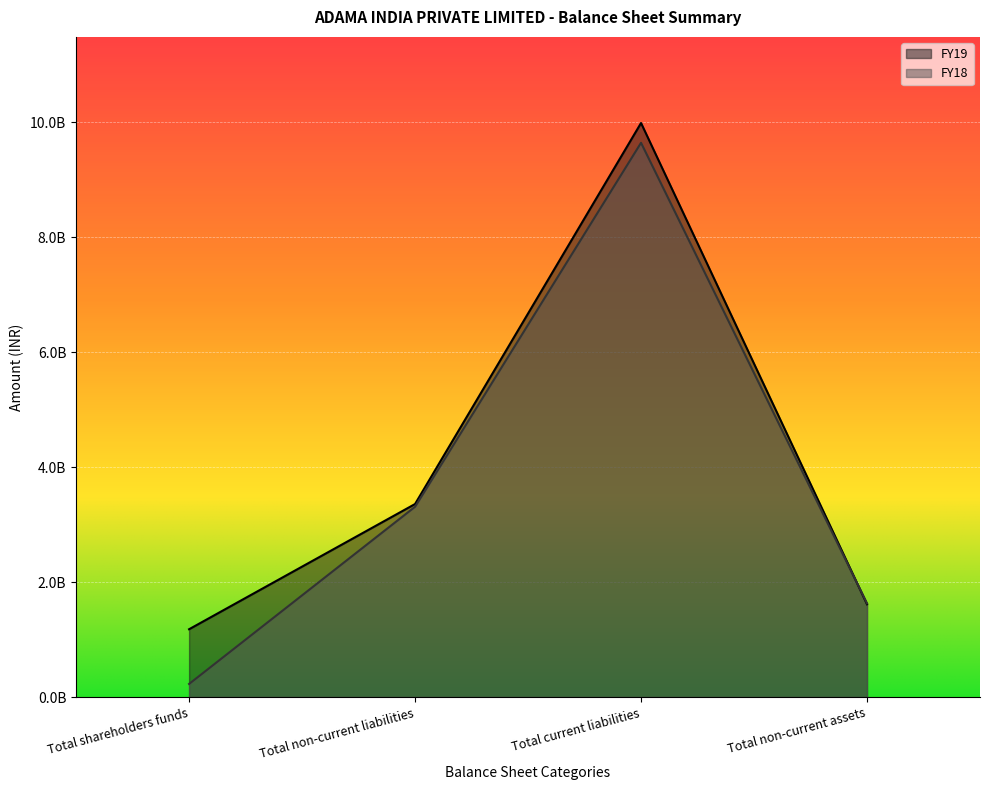

What is the sum of all FY19 values?

16141010000